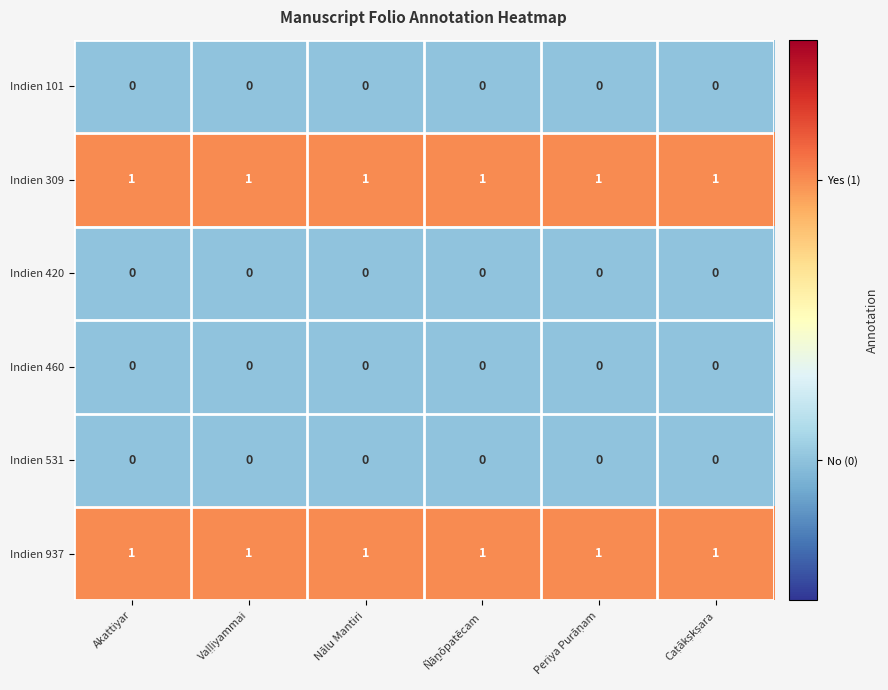

True or false: Indien 937 has a value of 1 at Nālu Mantiri.

True